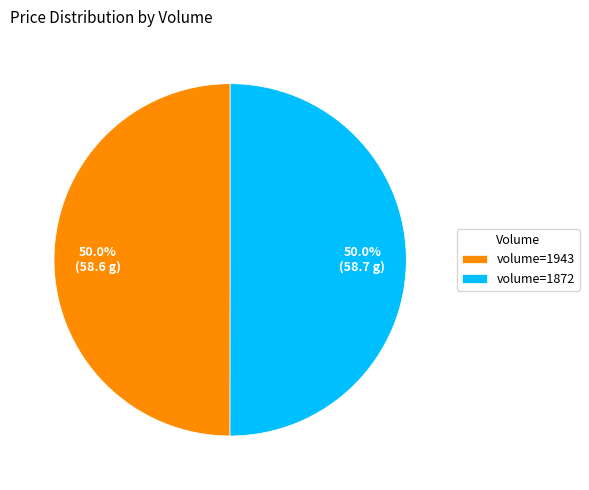

What is the ratio of the value at volume=1872 to the value at volume=1943?

1.0